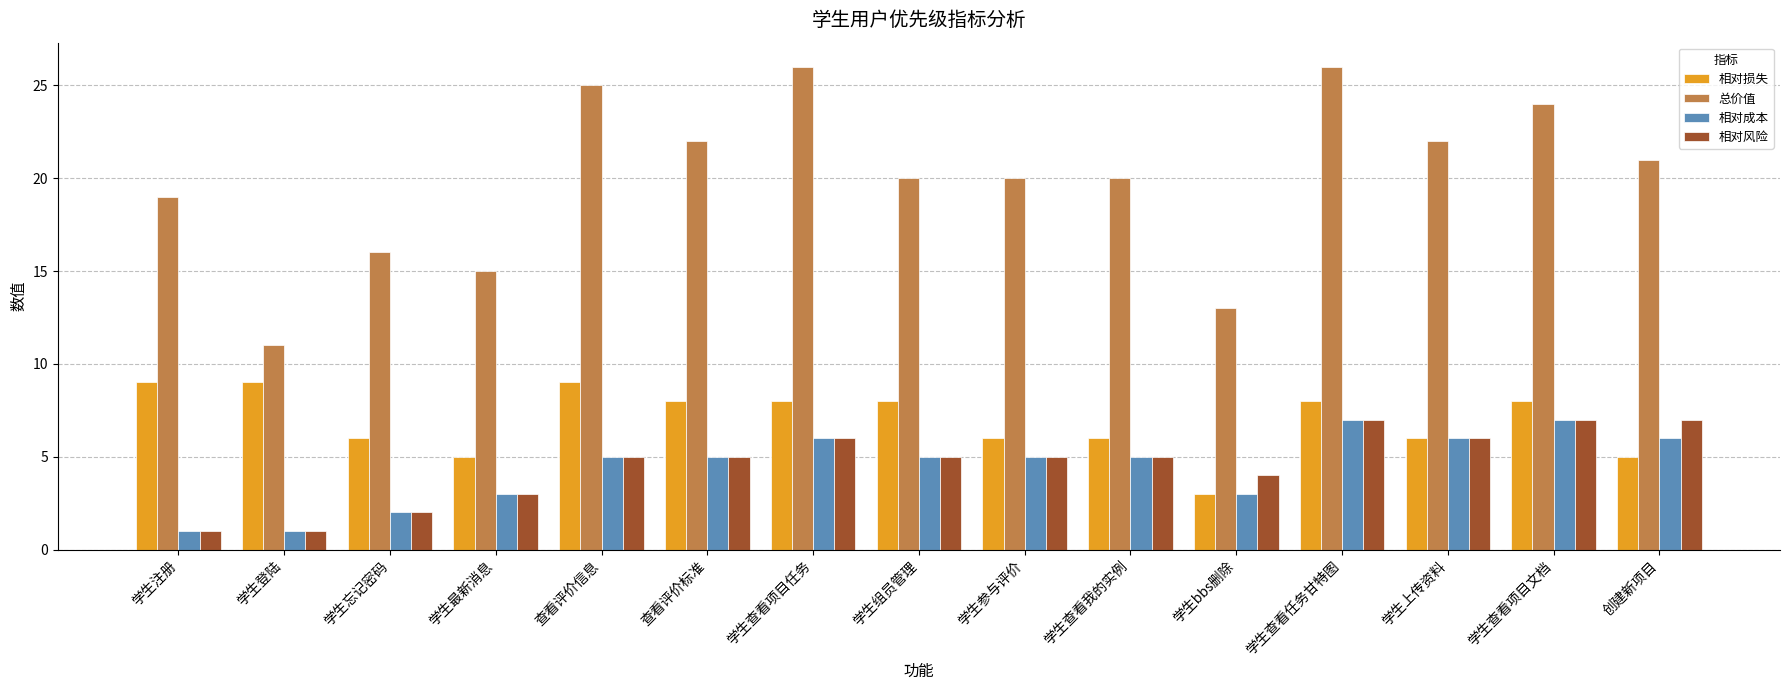

How many bars are there in total?

60